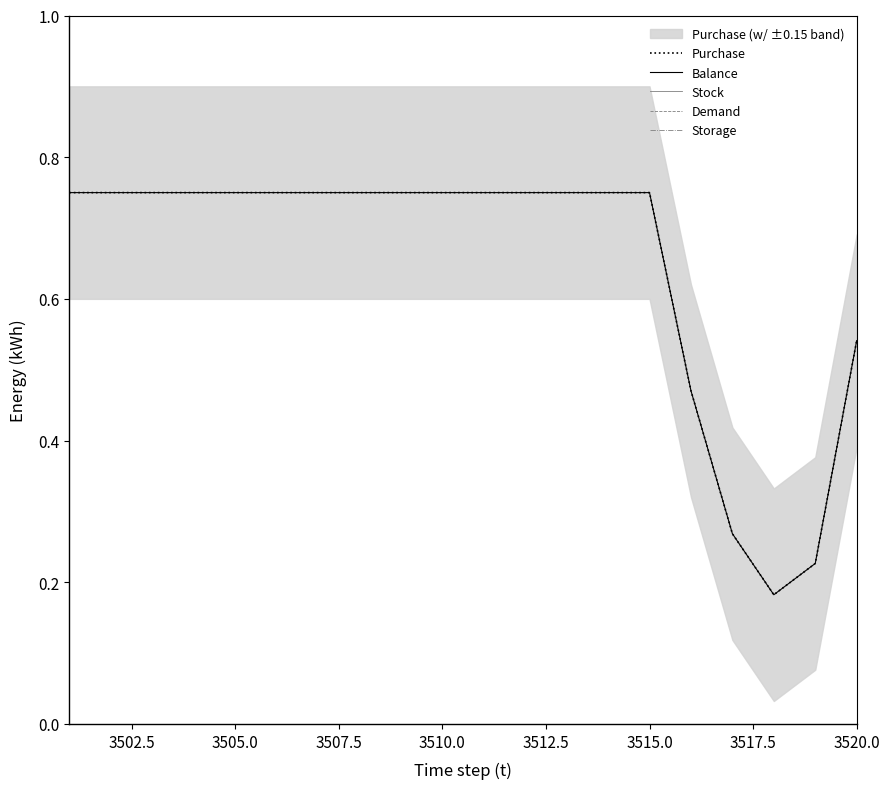

Is this an area chart (filled region under the line)?

No